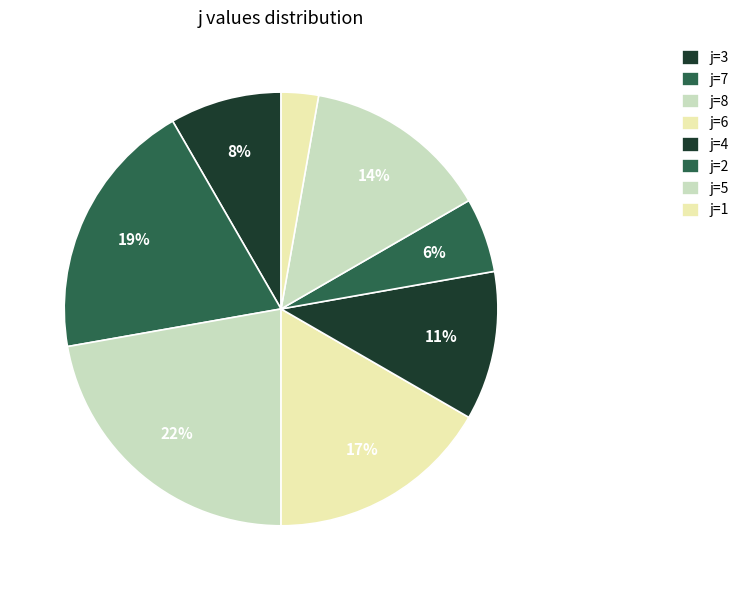

Count the number of slices in the pie.

8